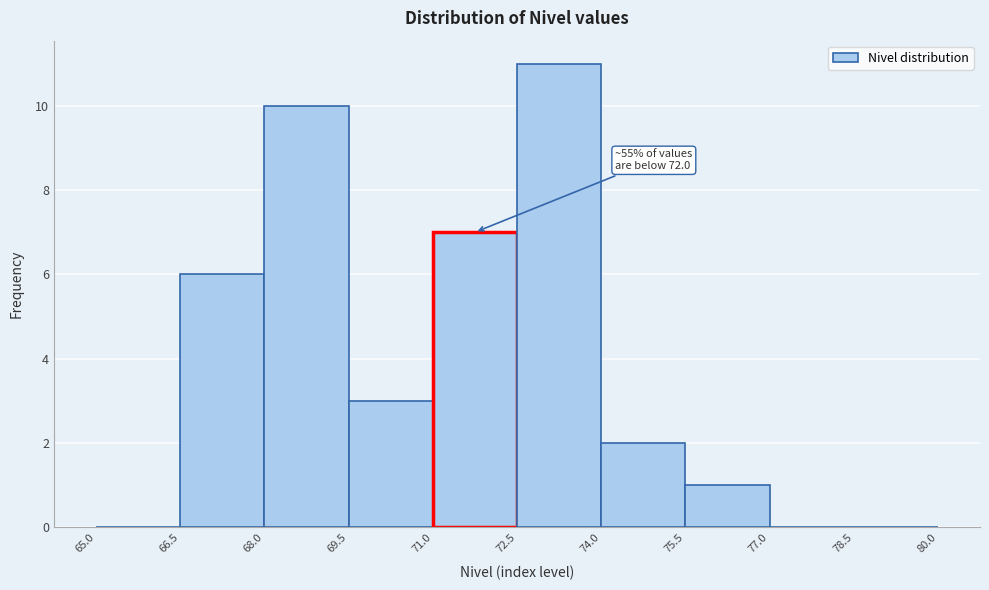

Over which range of the x-axis is the bar tallest?

72.5 to 74.0